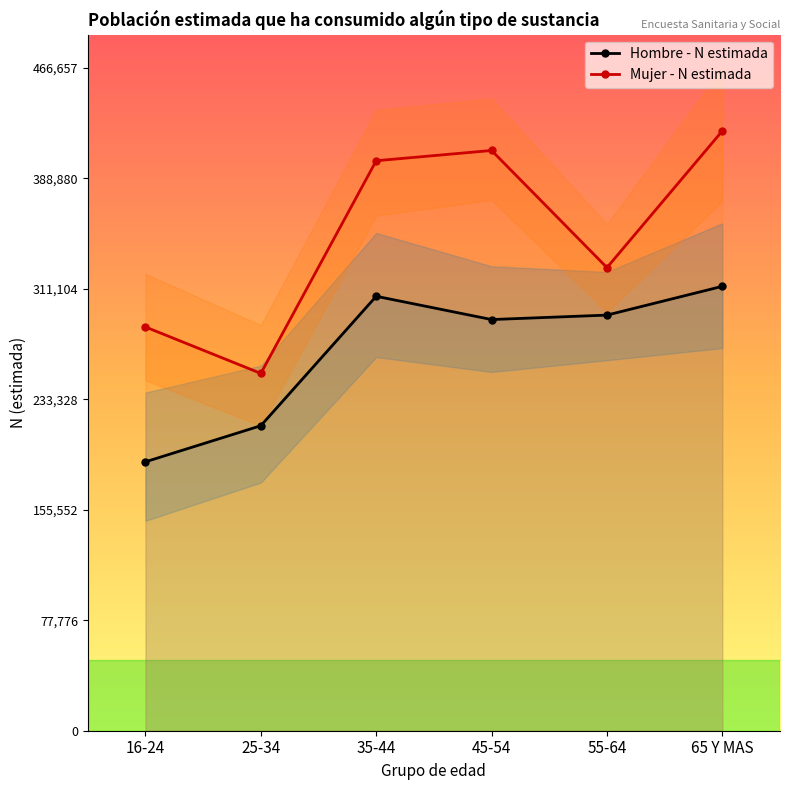

How many data points in Hombre - N estimada are above 292582?

2